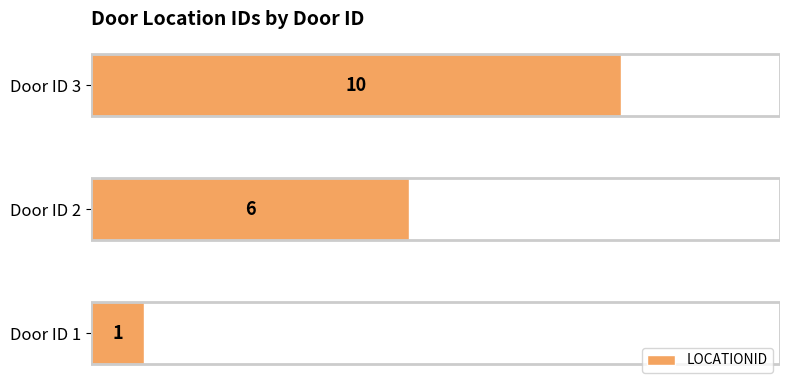

Rank the categories by value from highest to lowest.

Door ID 3, Door ID 2, Door ID 1